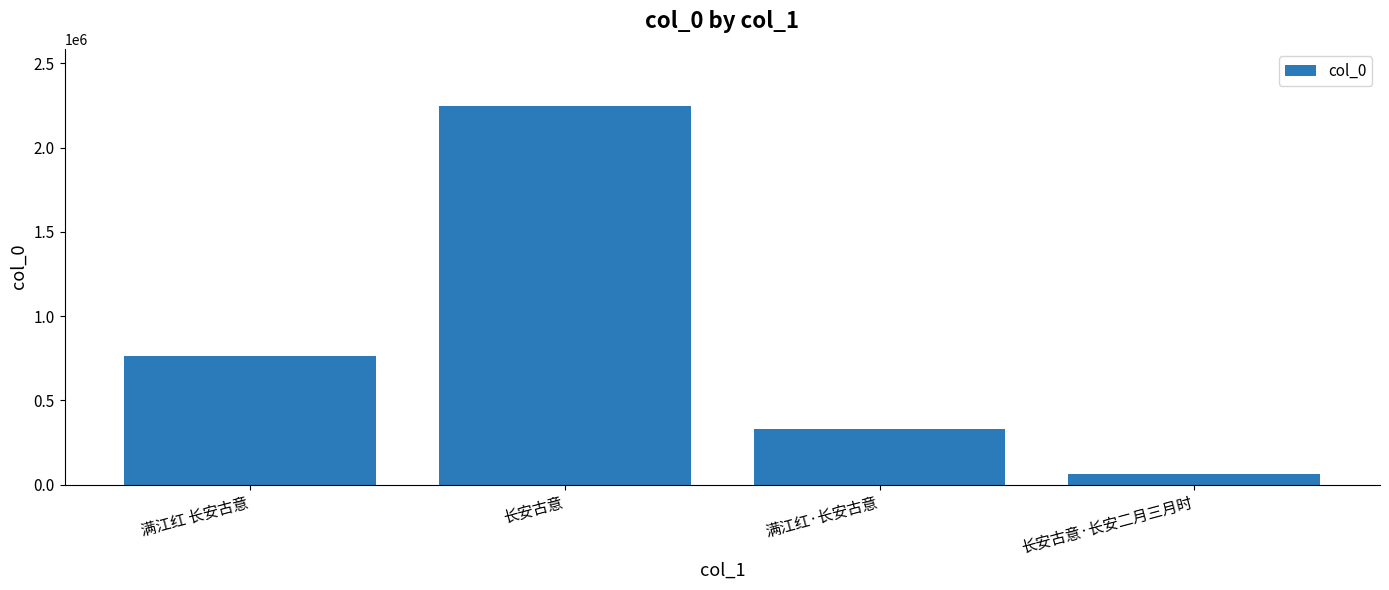

How many categories are shown in the chart?

4